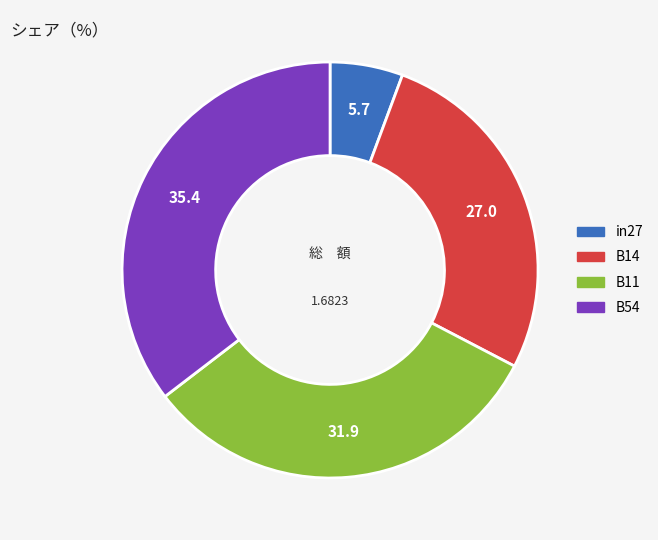

Is there a majority slice in this chart?

No